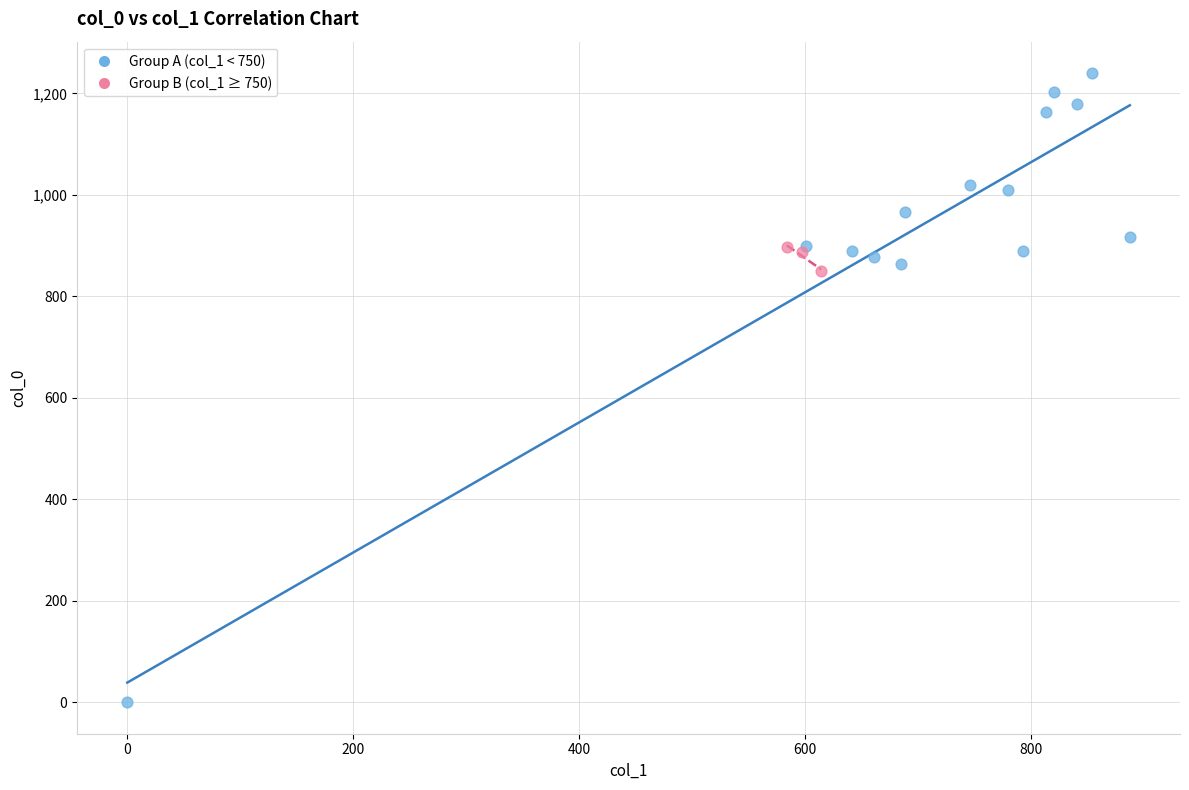

Which series contains the lowest Y value?

Group A (col_1 < 750)